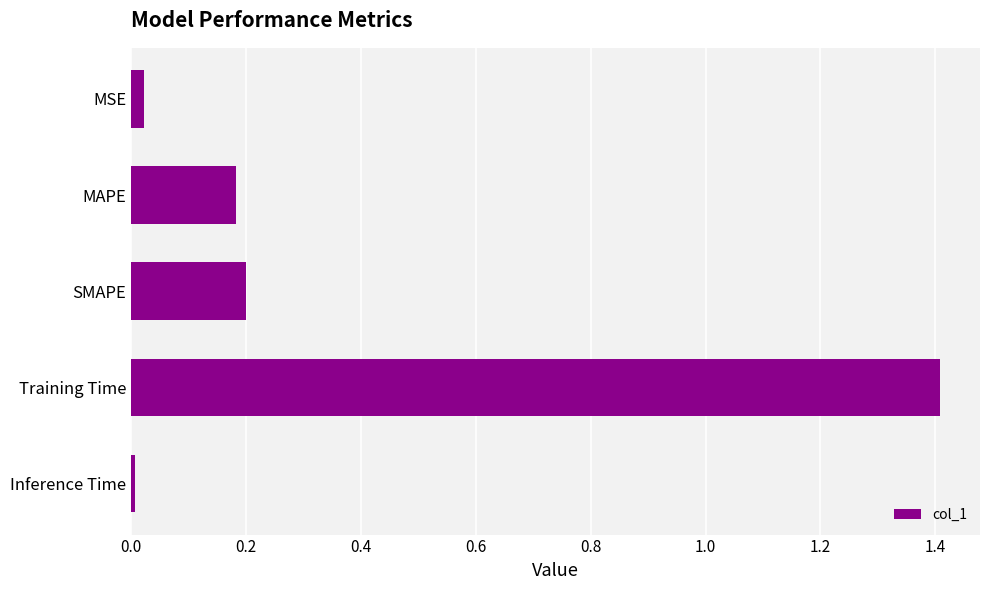

What is the greatest value displayed?

1.4